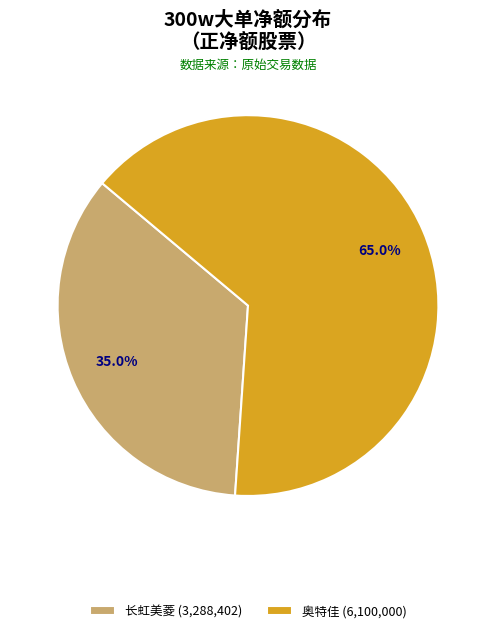

What percentage is NOT represented by 奥特佳 (6,100,000)?

35.0%